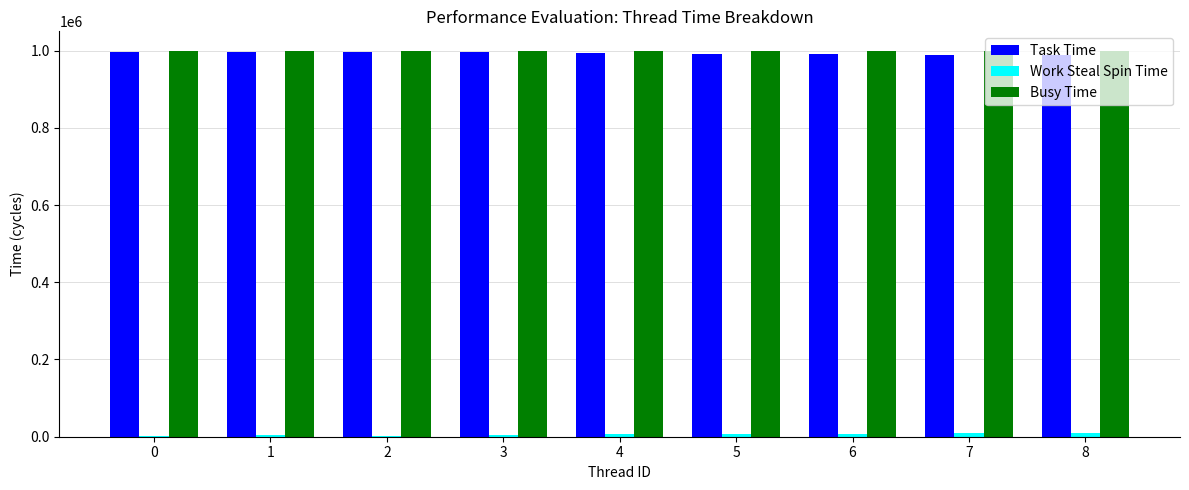

The value of Task Time at 7 is 333242. True or false?

False